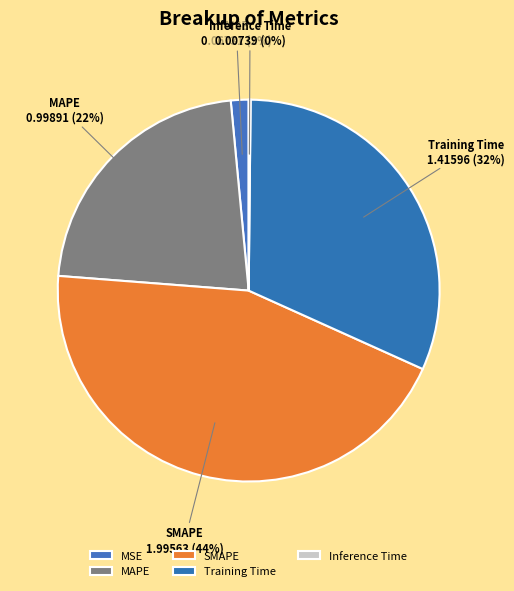

Does any single category account for the majority?

No